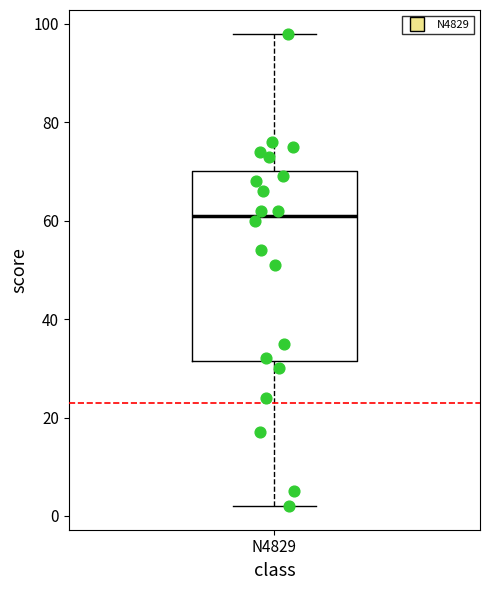

Read this box plot against the y-axis: the position of the median line, the range covered by the box, and the ends of both whiskers. The values are not printed on the chart, so give them approximately, as read against the axis.

median 62, box 32 to 70, whiskers 2 to 98